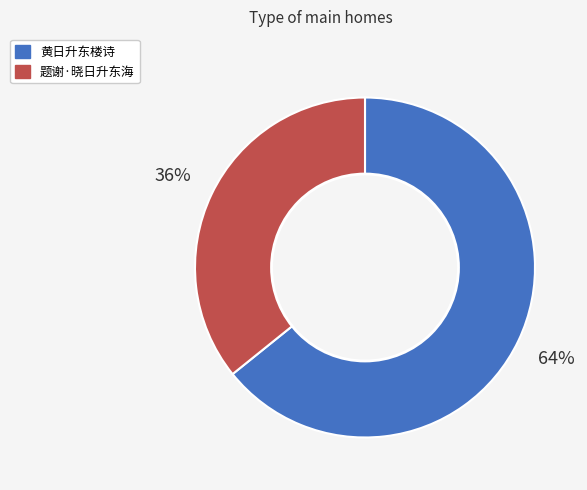

How many segments does this pie chart have?

2